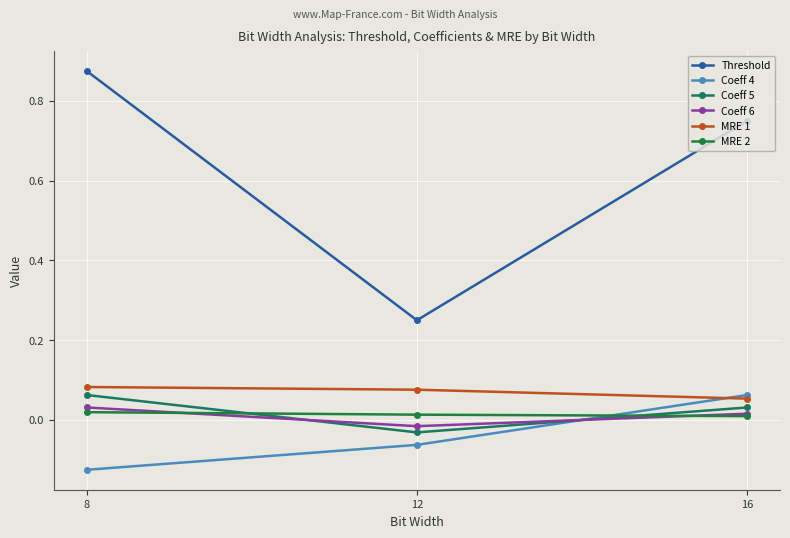

How many data points does each series have?

3